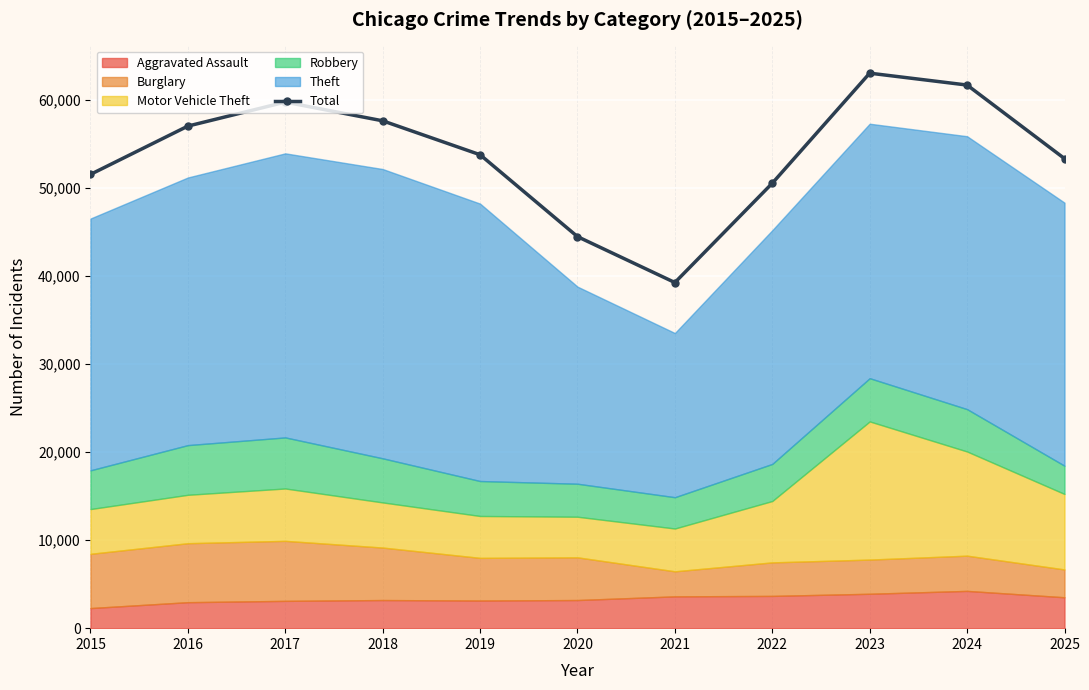

What is the change in value from 2020 to 2021?

-5215